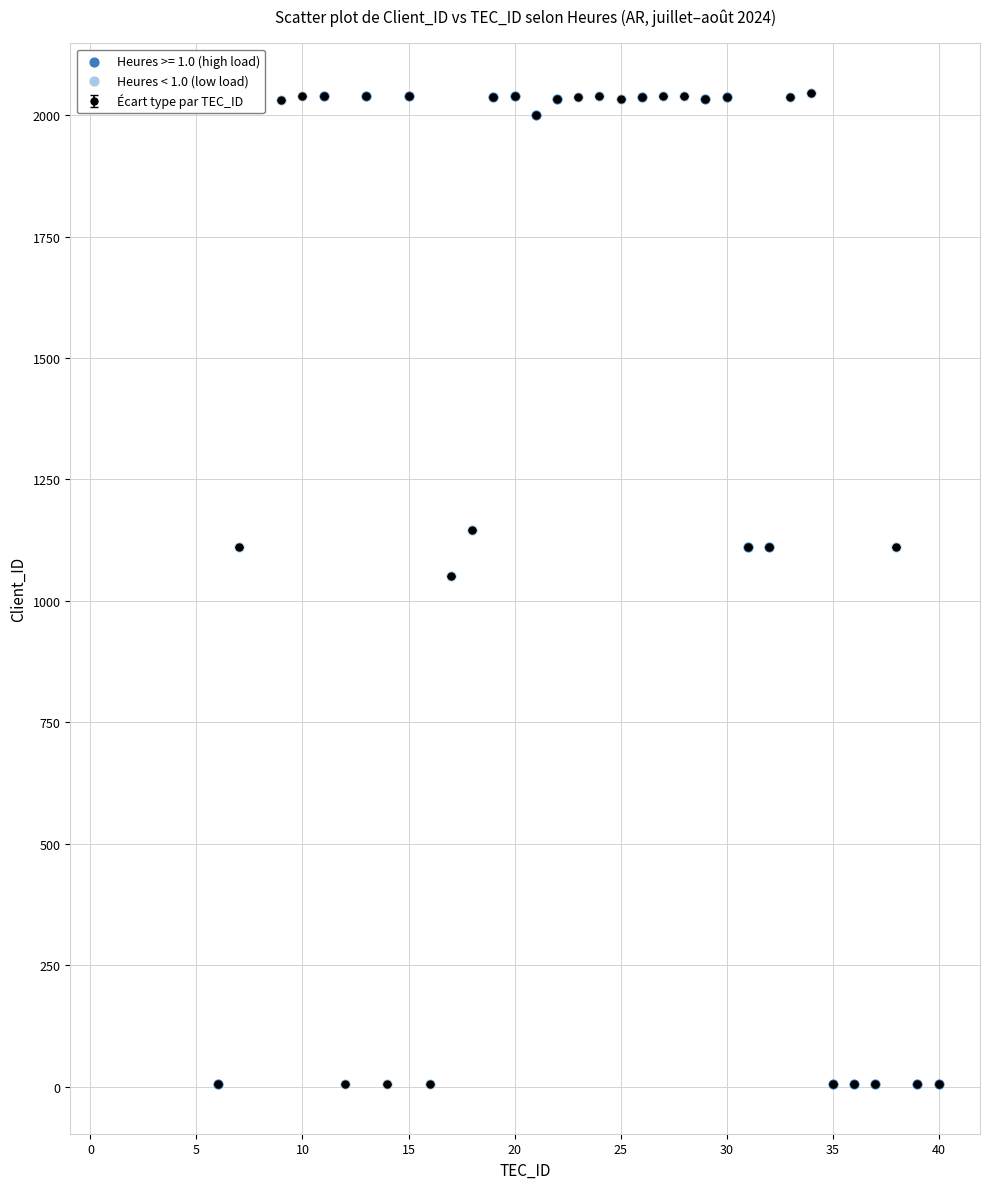

What is the average value?

1439